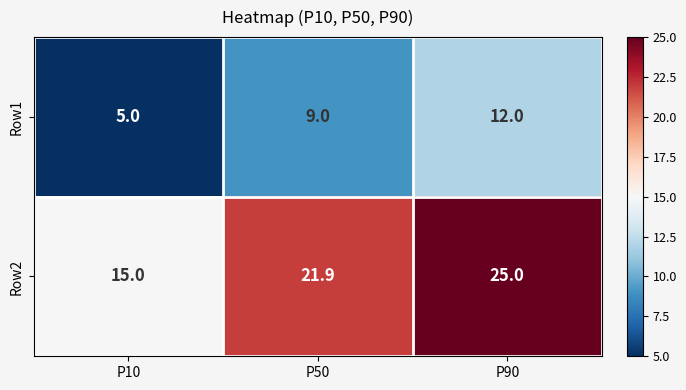

What is the maximum value shown in the chart?

25.0